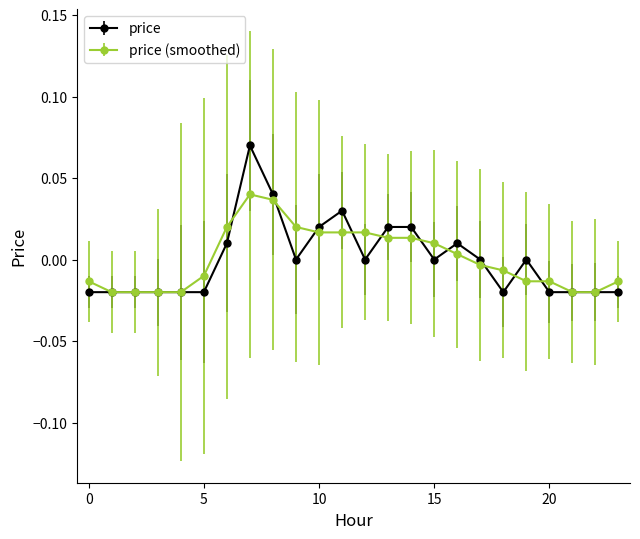

Which series has the widest spread of values?

price